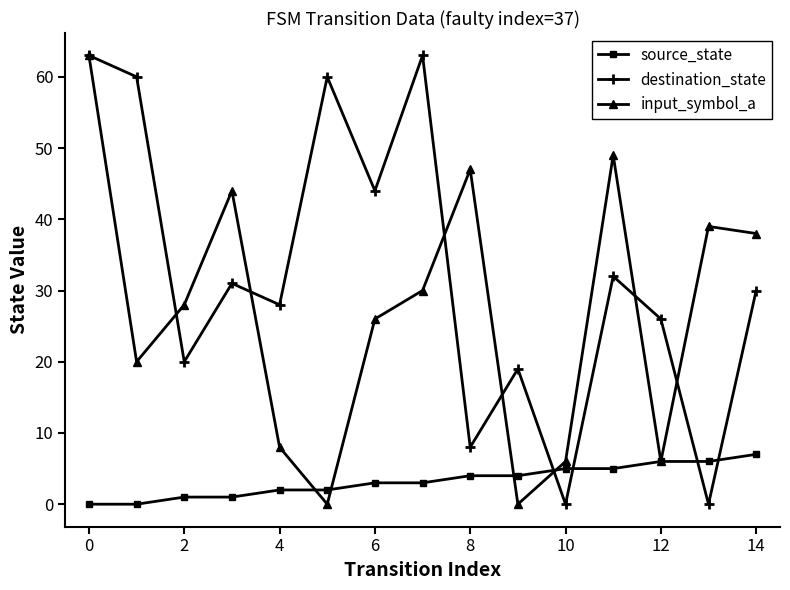

After their last crossing, which series has the higher values: input_symbol_a or destination_state?

input_symbol_a